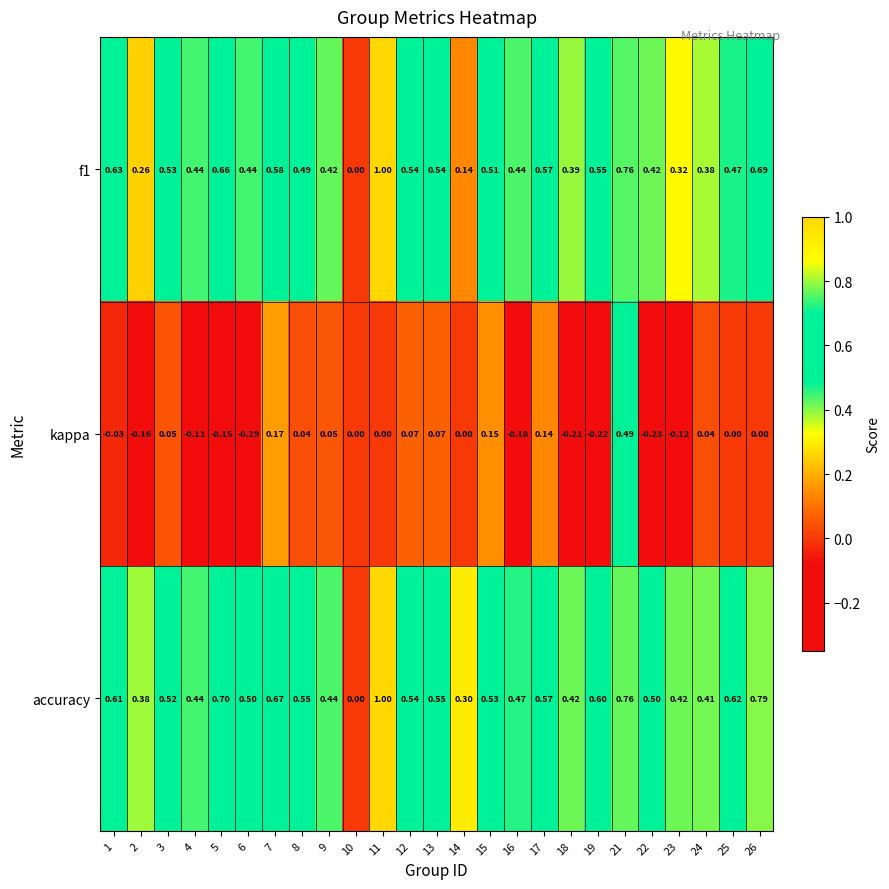

Between 2 and 9, which series saw the biggest shift?

kappa